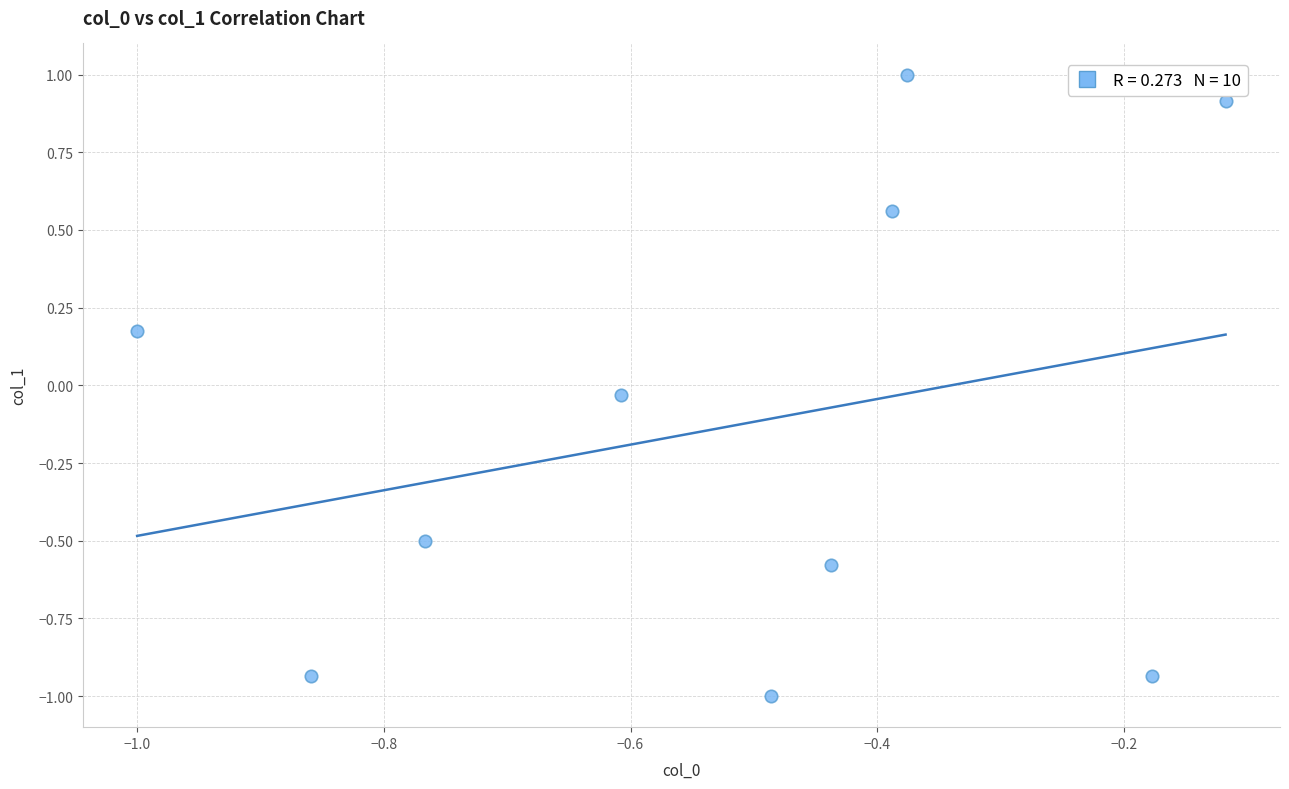

What is the range of X values (max minus min)?

0.9